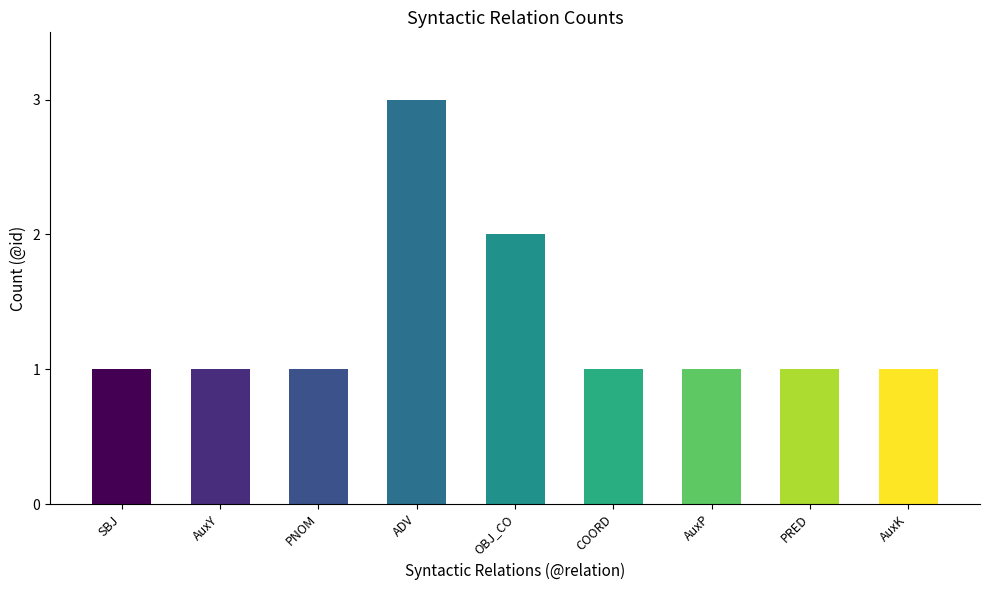

What is the sum of the values at PNOM and AuxP?

2